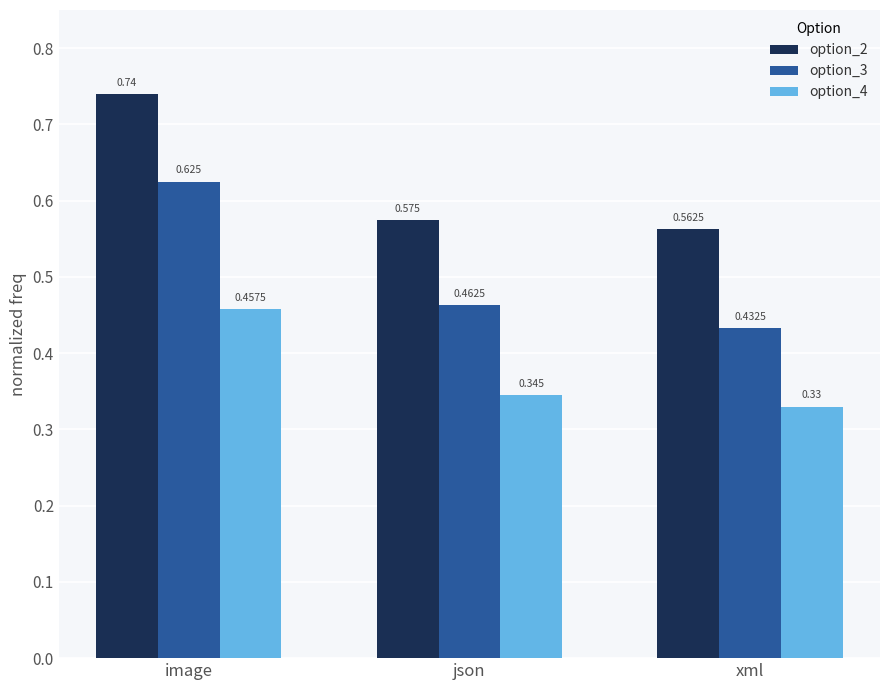

Is the value of option_2 at json greater than the value of option_4 at json?

Yes